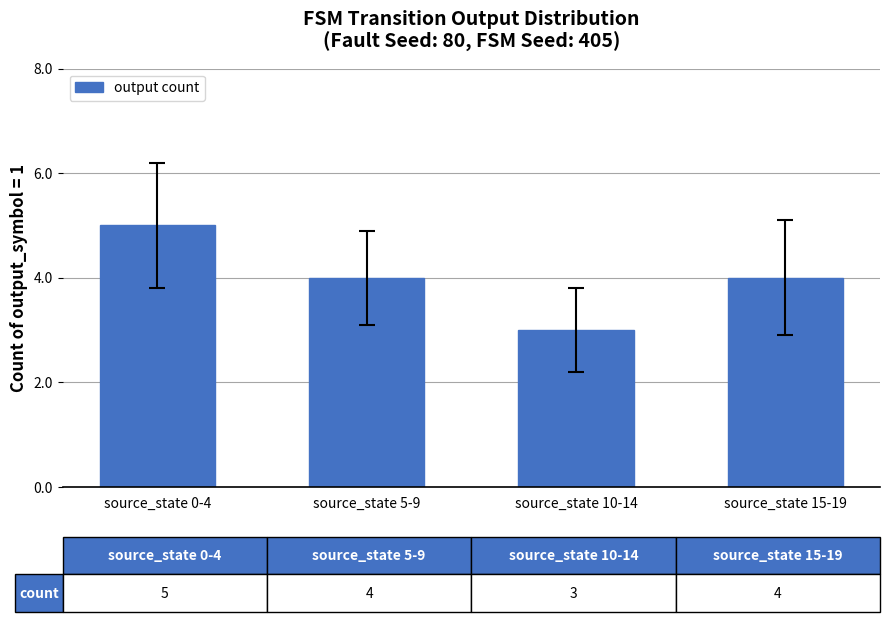

What is the change in value from source_state 10-14 to source_state 15-19?

+1